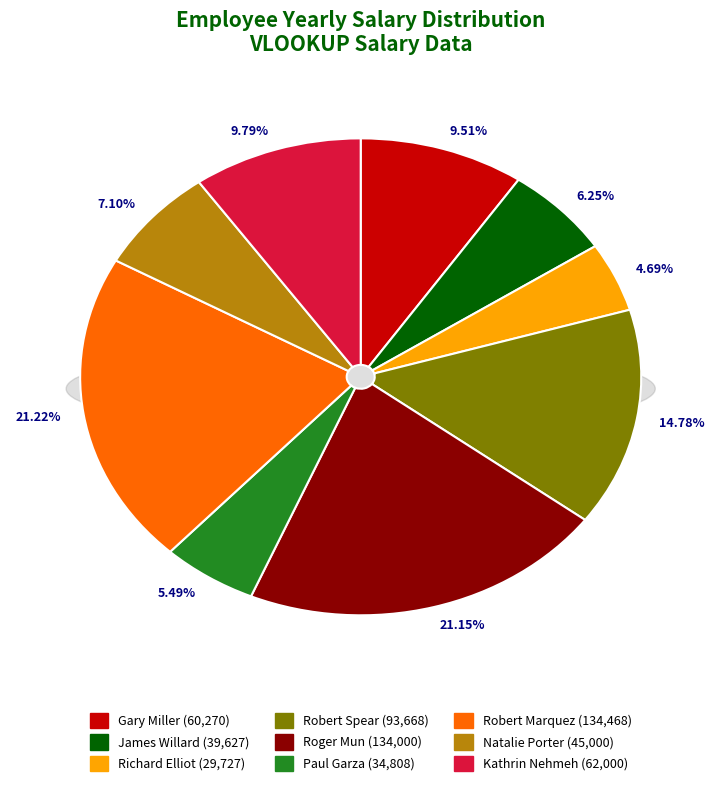

Rank the categories by value from highest to lowest.

Robert Marquez, Roger Mun, Robert Spear, Kathrin Nehmeh, Gary Miller, Natalie Porter, James Willard, Paul Garza, Richard Elliot